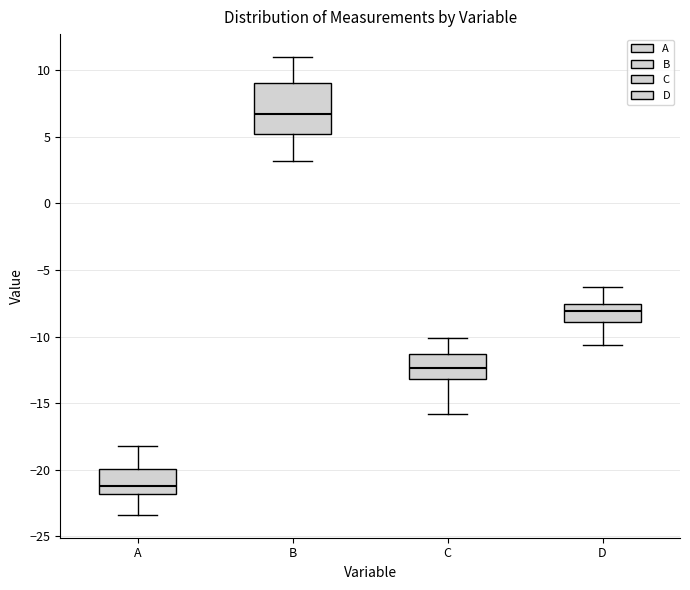

Reading left to right, read every box against the y-axis: the position of its median line, the range the box covers, and the ends of its whiskers. The values are not printed on the chart, so give them approximately, as read against the axis.

A: median -21.0, box -22.0 to -20.0, whiskers -23.5 to -18.0
B: median 6.5, box 5.0 to 9.0, whiskers 3.0 to 11.0
C: median -12.5, box -13.0 to -11.5, whiskers -16.0 to -10.0
D: median -8.0, box -9.0 to -7.5, whiskers -10.5 to -6.5